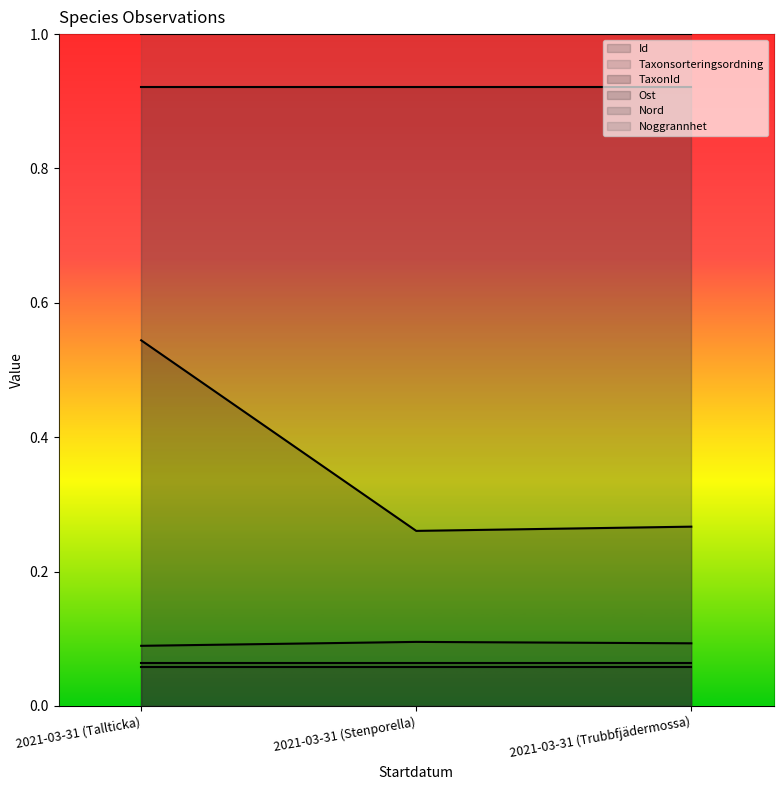

What is the label of the 3rd point from the right?

2021-03-31 (Tallticka)